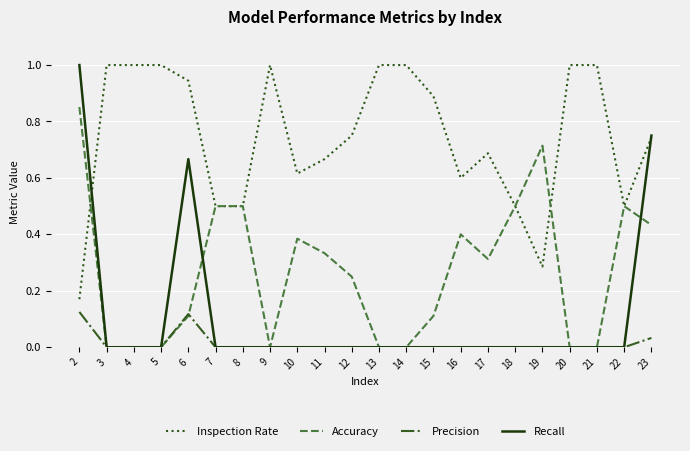

What is the maximum value shown in the chart?

1.0